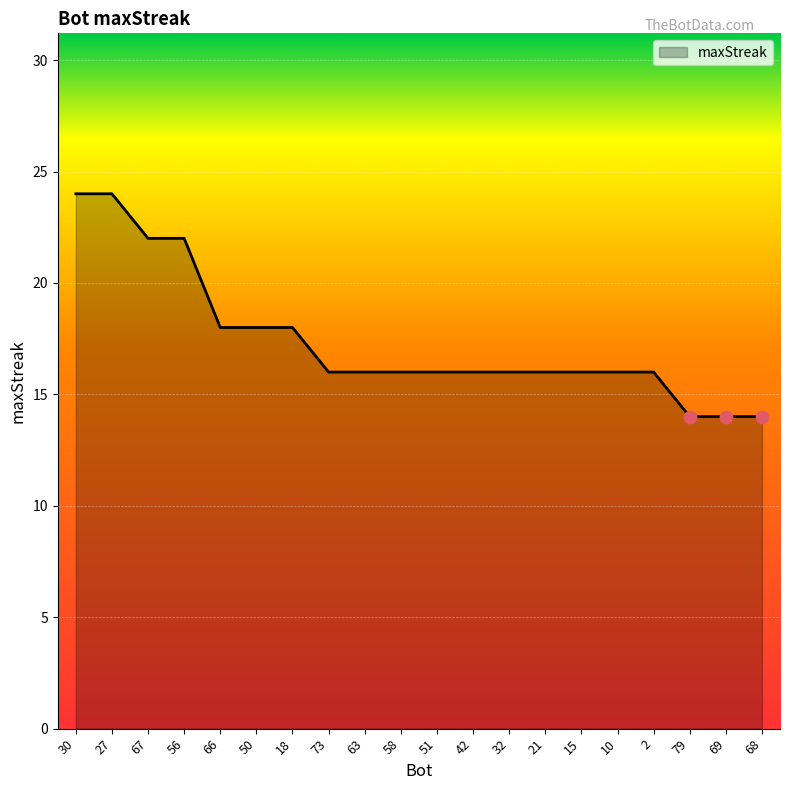

What is the change in value from 27 to 63?

-8